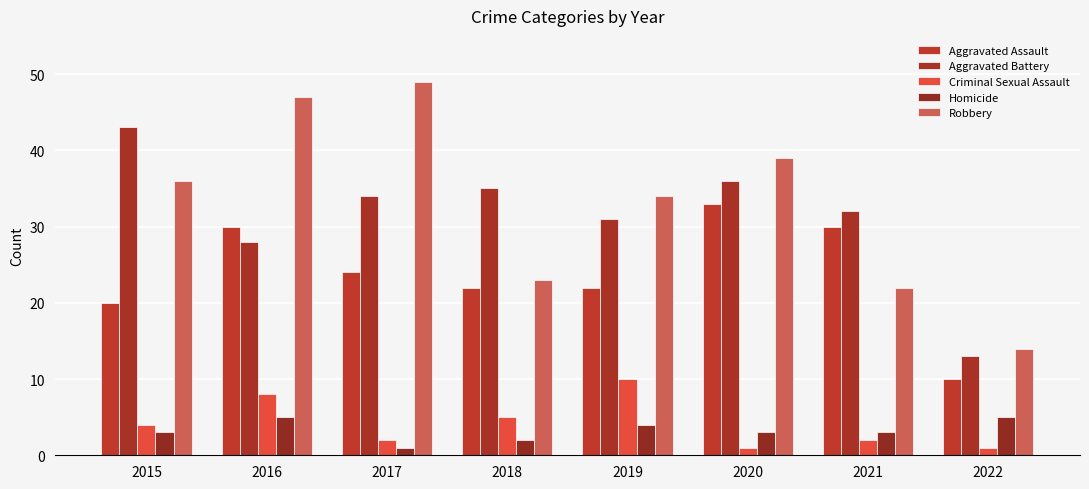

At which category is the sum across all series the highest?

2016